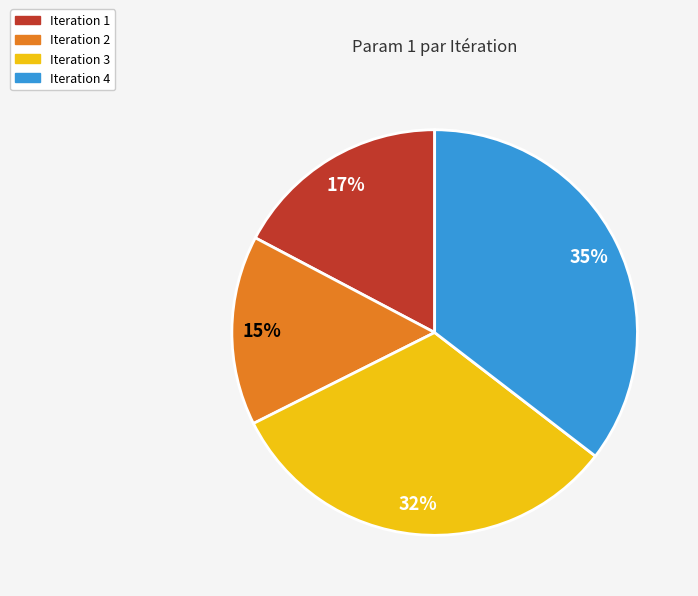

To the nearest percent, what is the average slice percentage?

25%